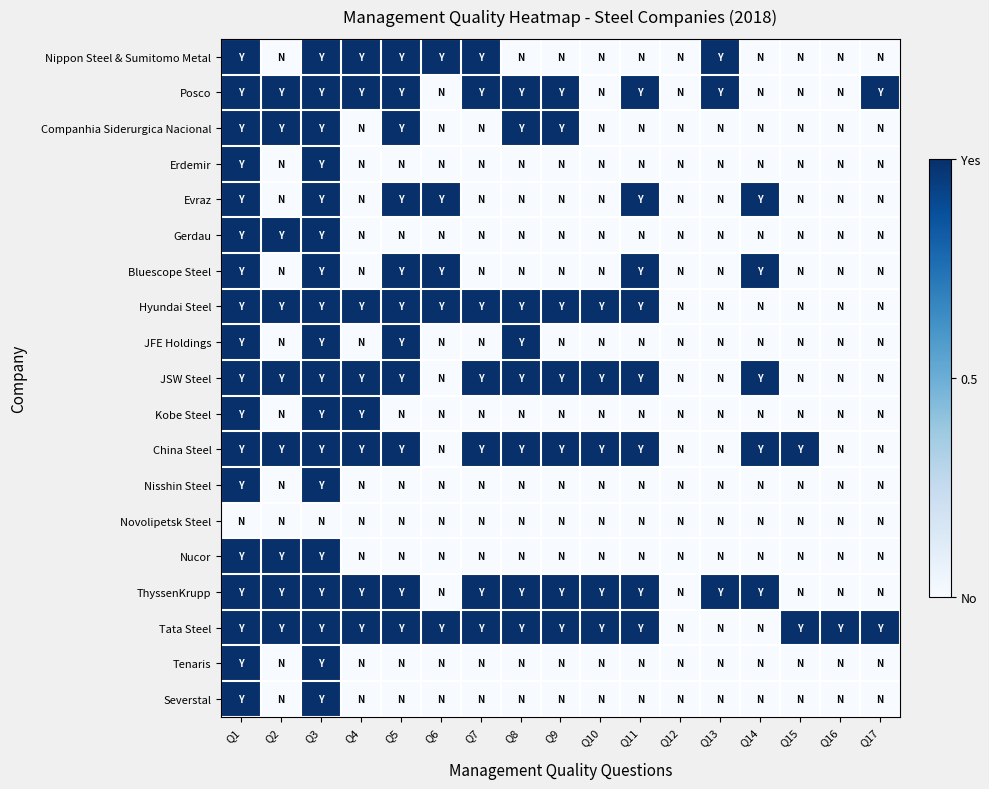

Between Q13 and Q4, which is larger?

Q13